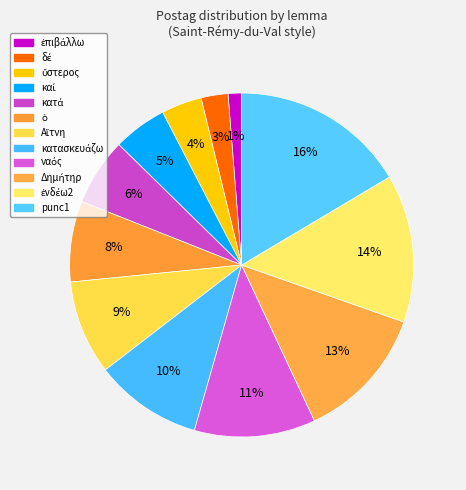

How many slices are in this pie chart?

12